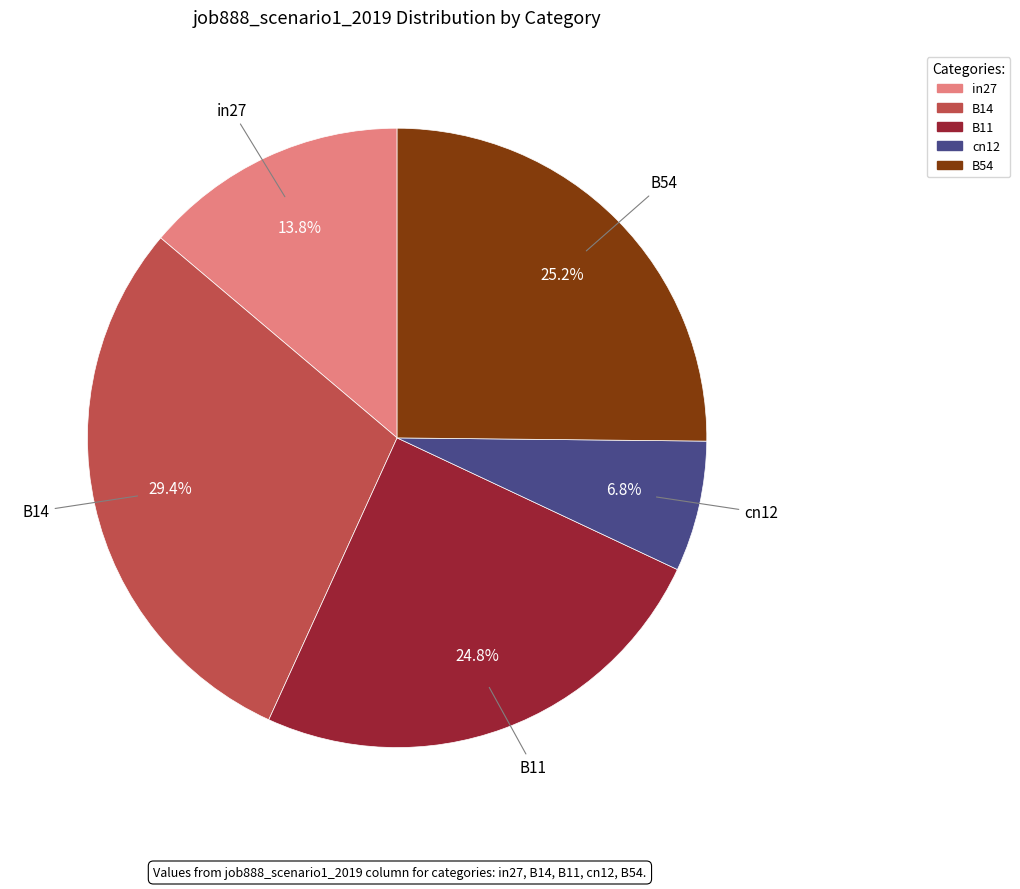

What is the smallest slice in the pie chart?

cn12